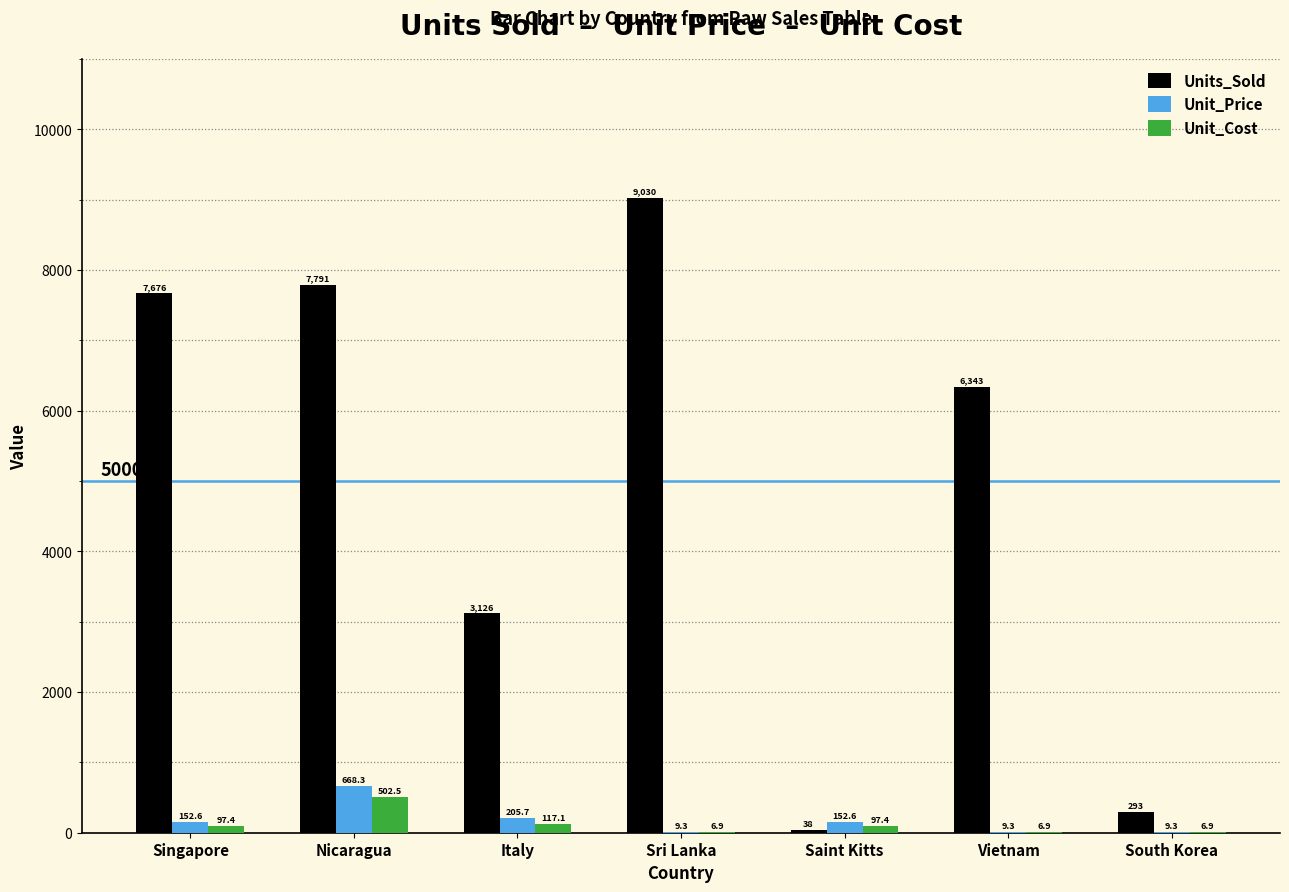

What is the average value of the Unit_Cost series?

119.3